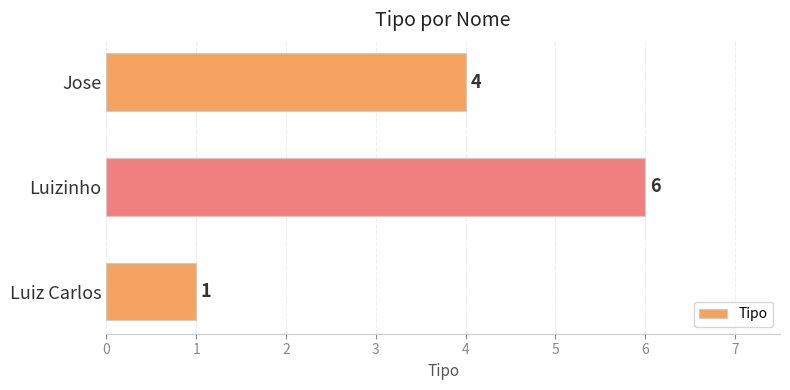

The value at Luiz Carlos is 2. True or false?

False